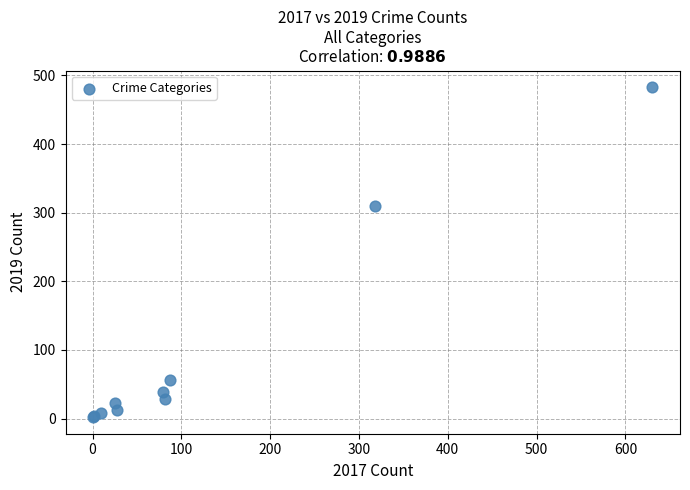

What Y value in the scatter plot is closest to 242?

310